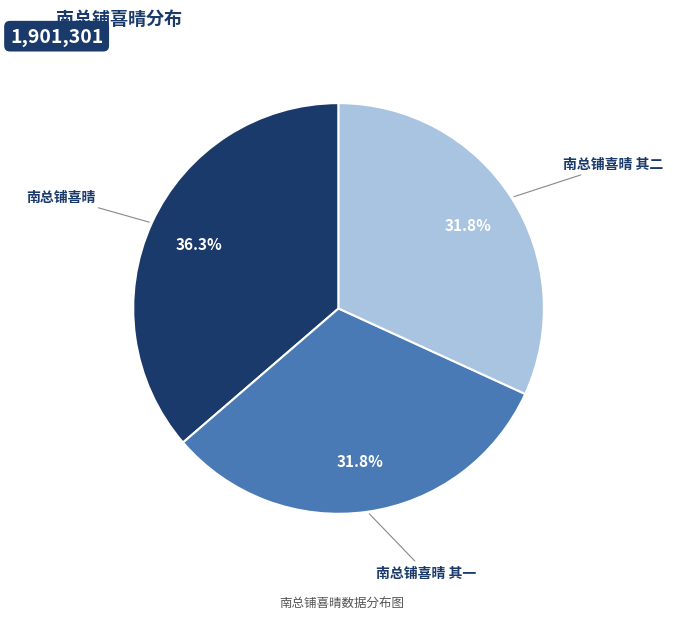

What percentage is NOT represented by 南总铺喜晴 其一?

68.2%